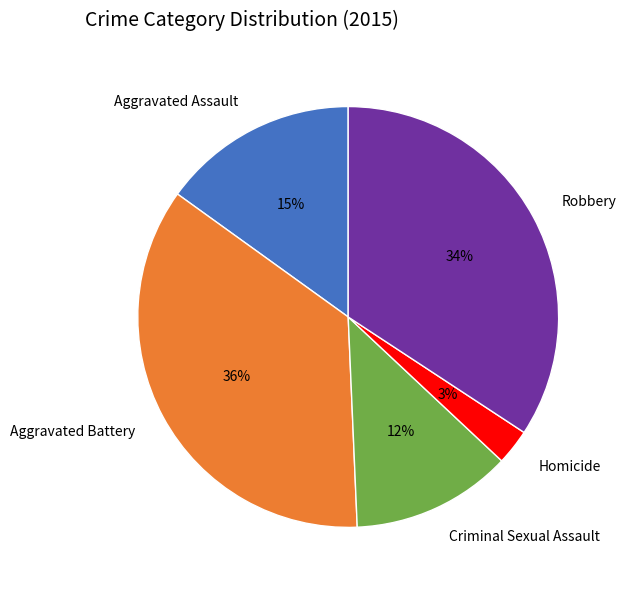

Is the sum of Homicide and Criminal Sexual Assault greater than half?

No